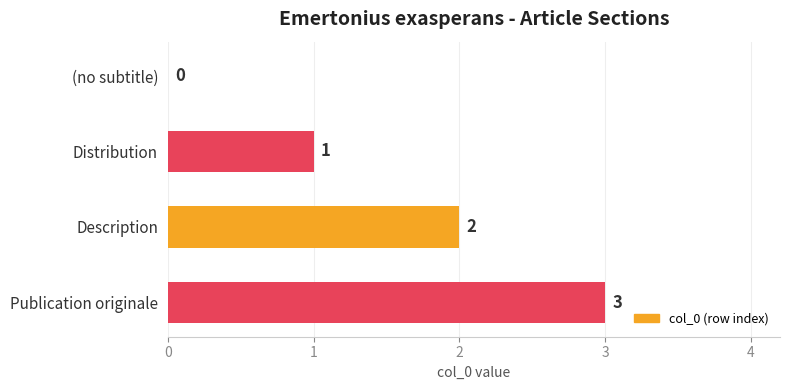

Are the bars horizontal?

Yes